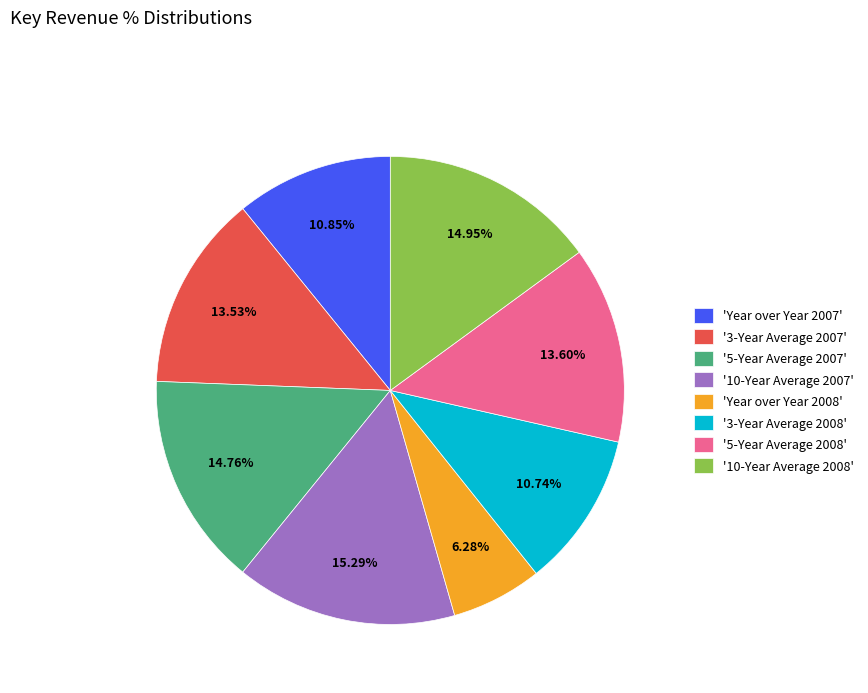

How many slices are in this pie chart?

8